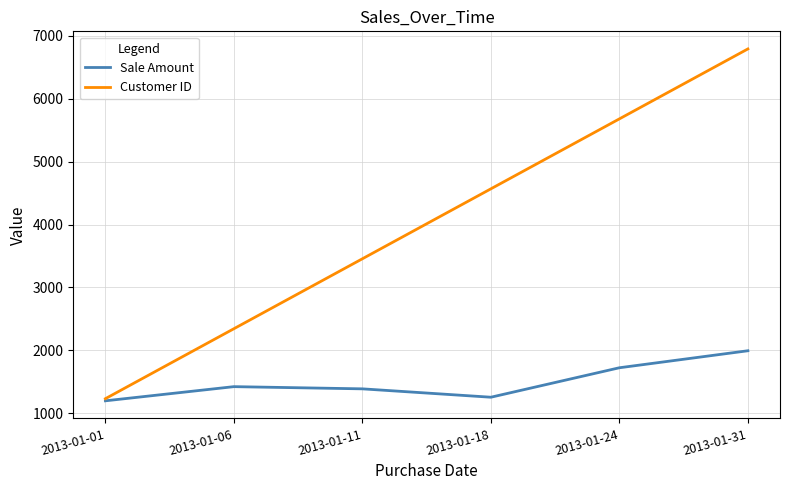

At how many categories does at least one series exceed 4499?

3